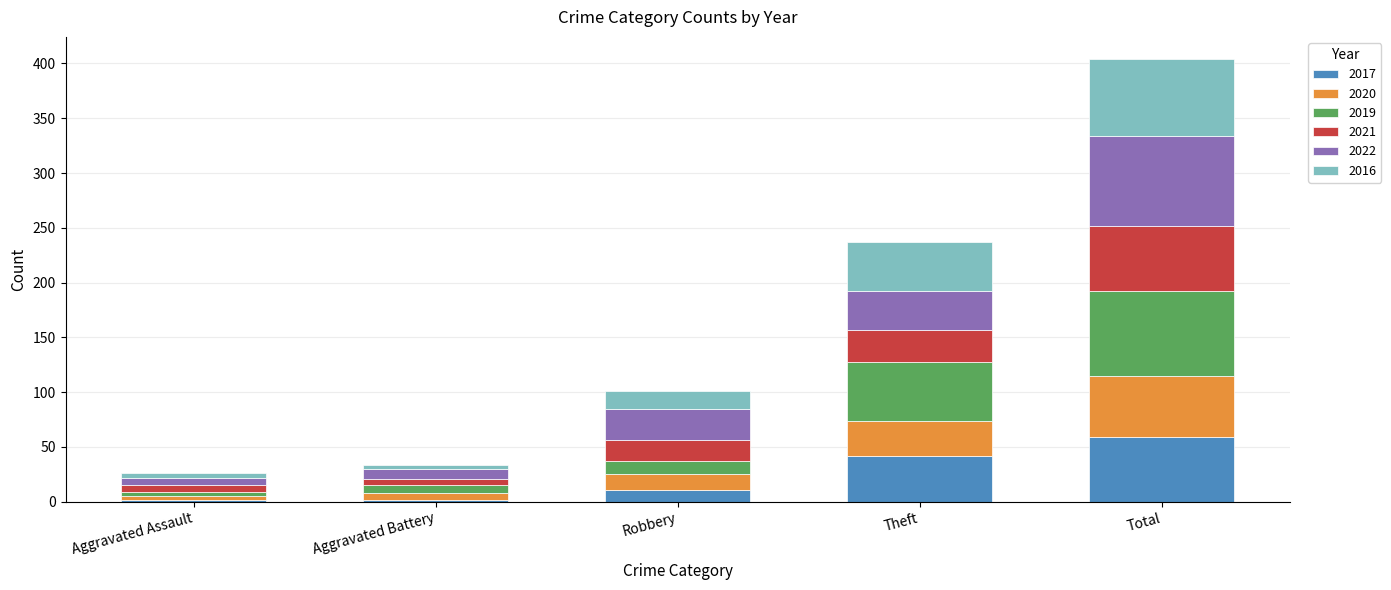

At which category is the sum across all series the highest?

Total